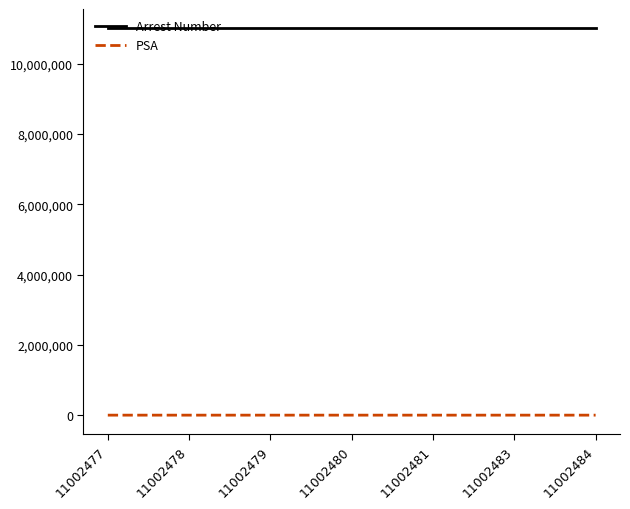

What is the difference between the highest and lowest values at 11002484?

11002377